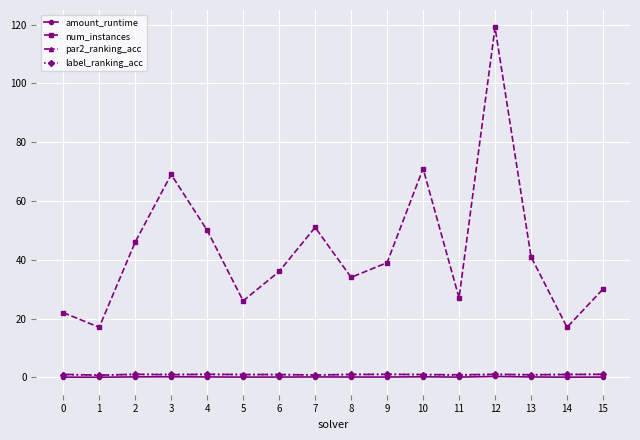

True or false: num_instances and amount_runtime intersect in this chart.

False